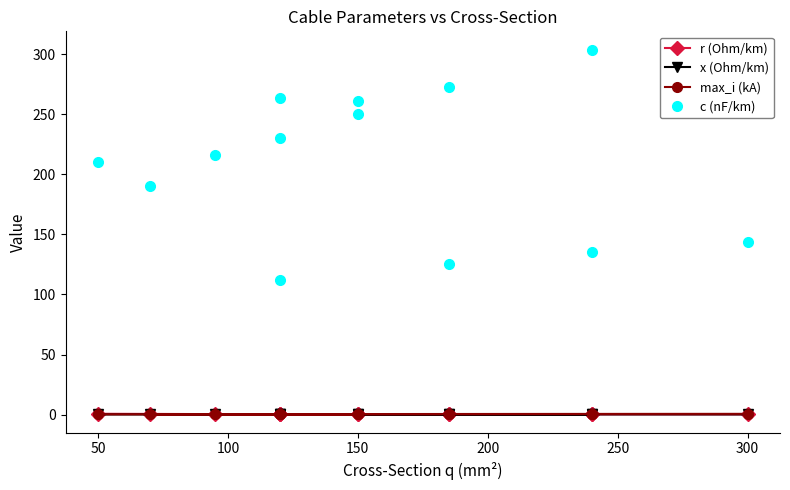

What is the sum of all x (Ohm/km) values?

1.6